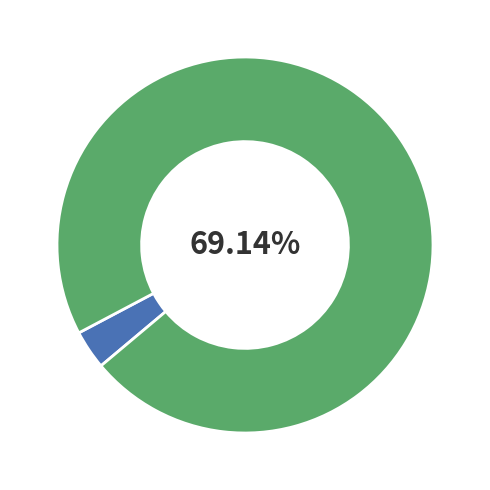

Combined, do 0 and 1 account for over 50%?

Yes